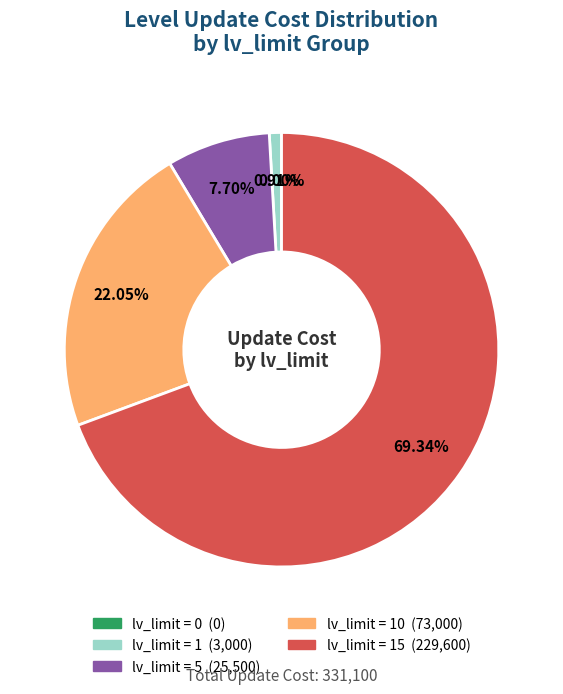

Is it true that 20 is 1% of the pie?

False